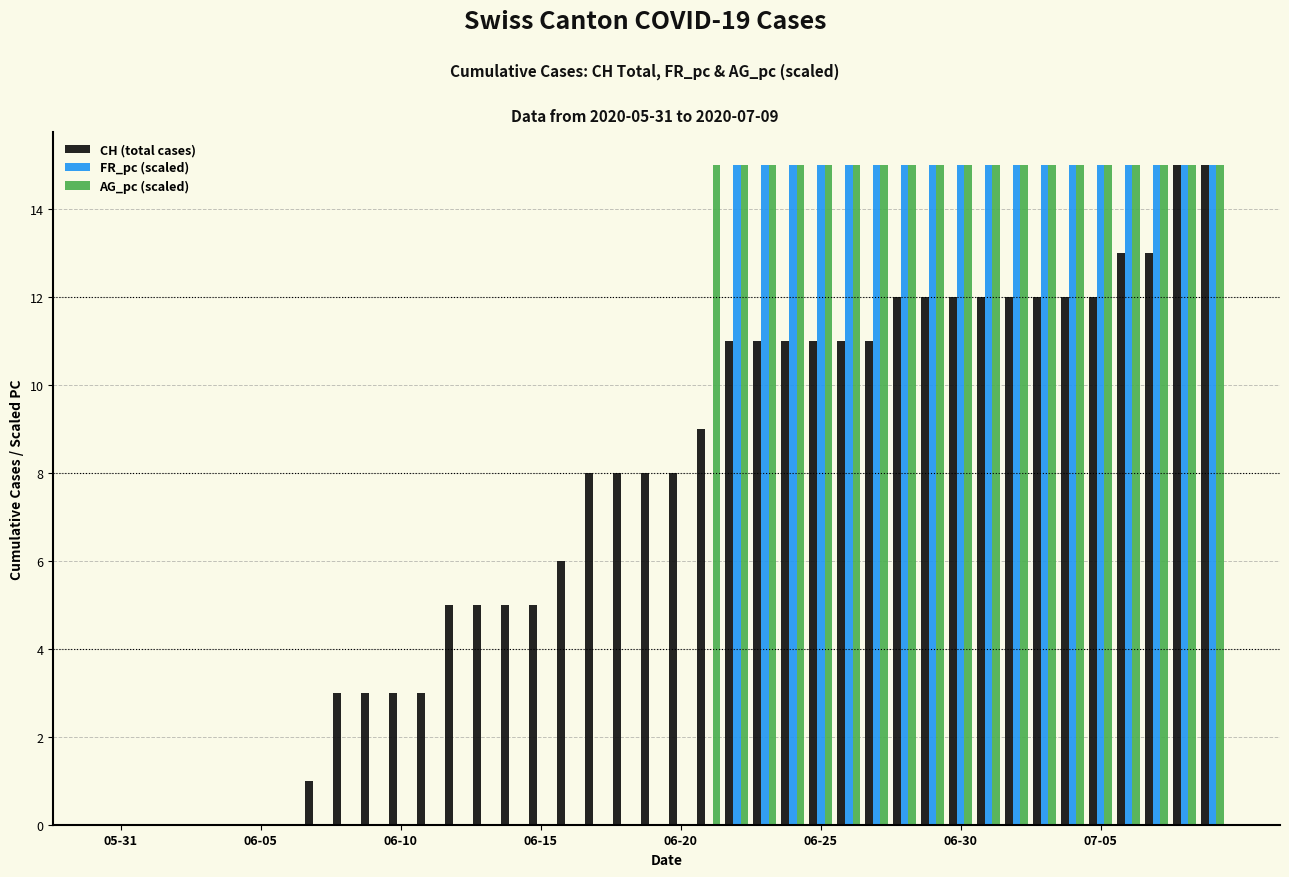

Which series has the largest range (max minus min)?

CH (total cases)